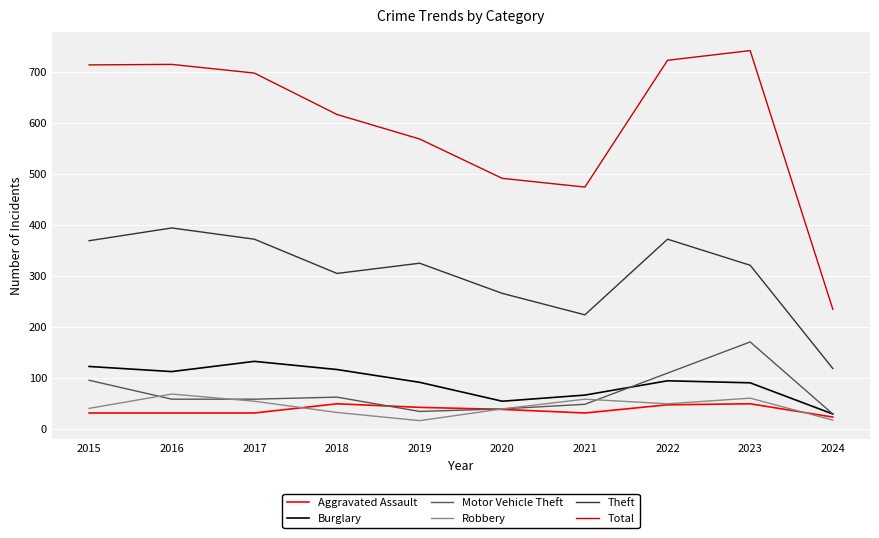

Rank the series by their maximum value, from highest to lowest.

Total, Theft, Motor Vehicle Theft, Burglary, Robbery, Aggravated Assault